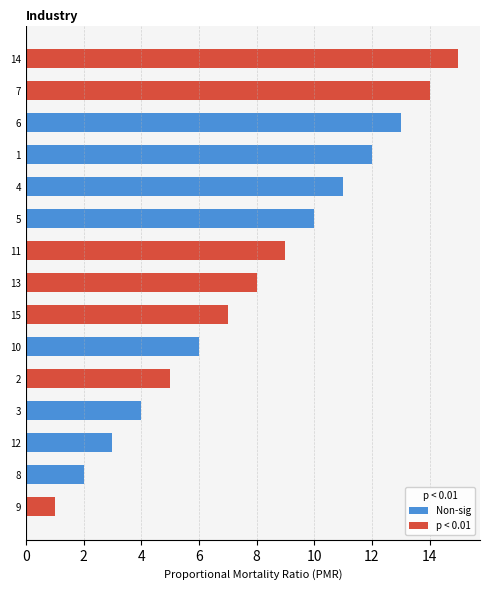

Where is Non-sig nearest to the value 7?

10